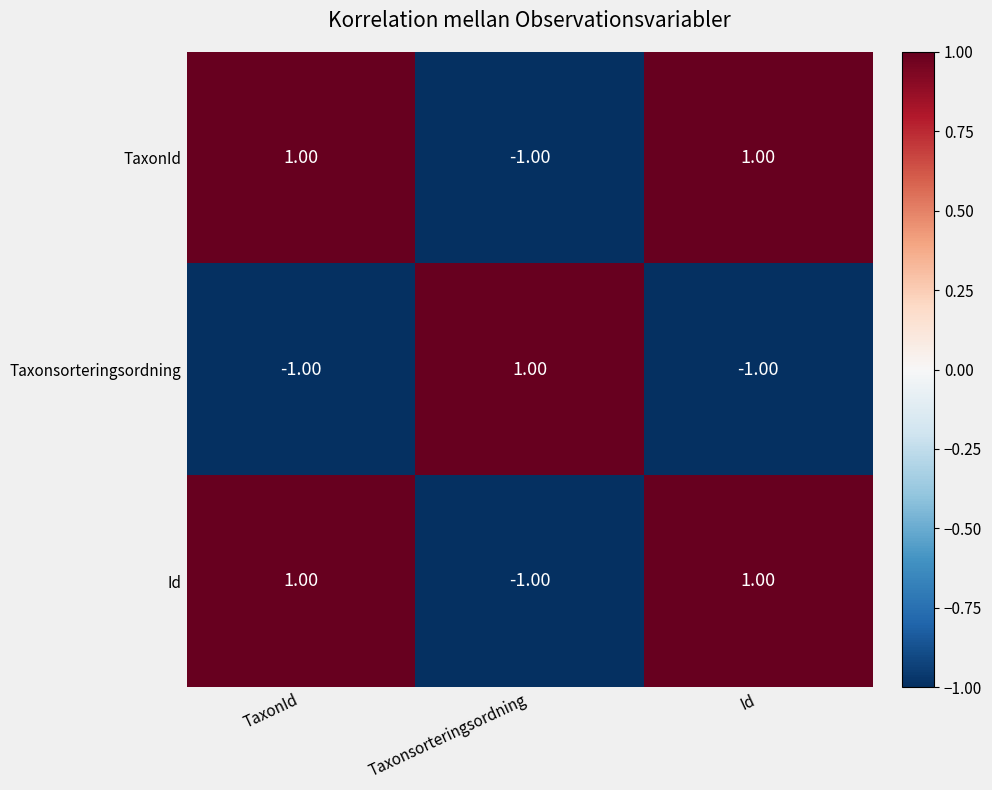

How many positive values does the Taxonsorteringsordning series have?

1